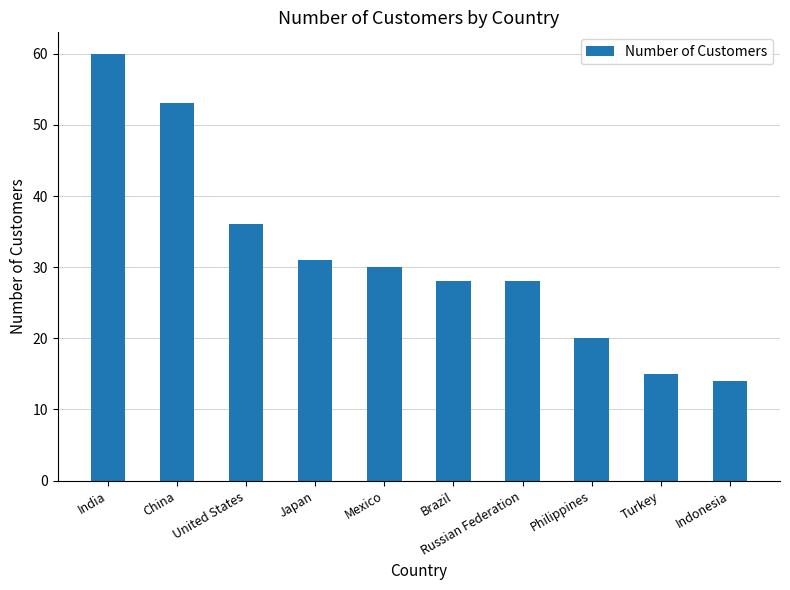

True or false: the data shows 20 at Philippines.

True